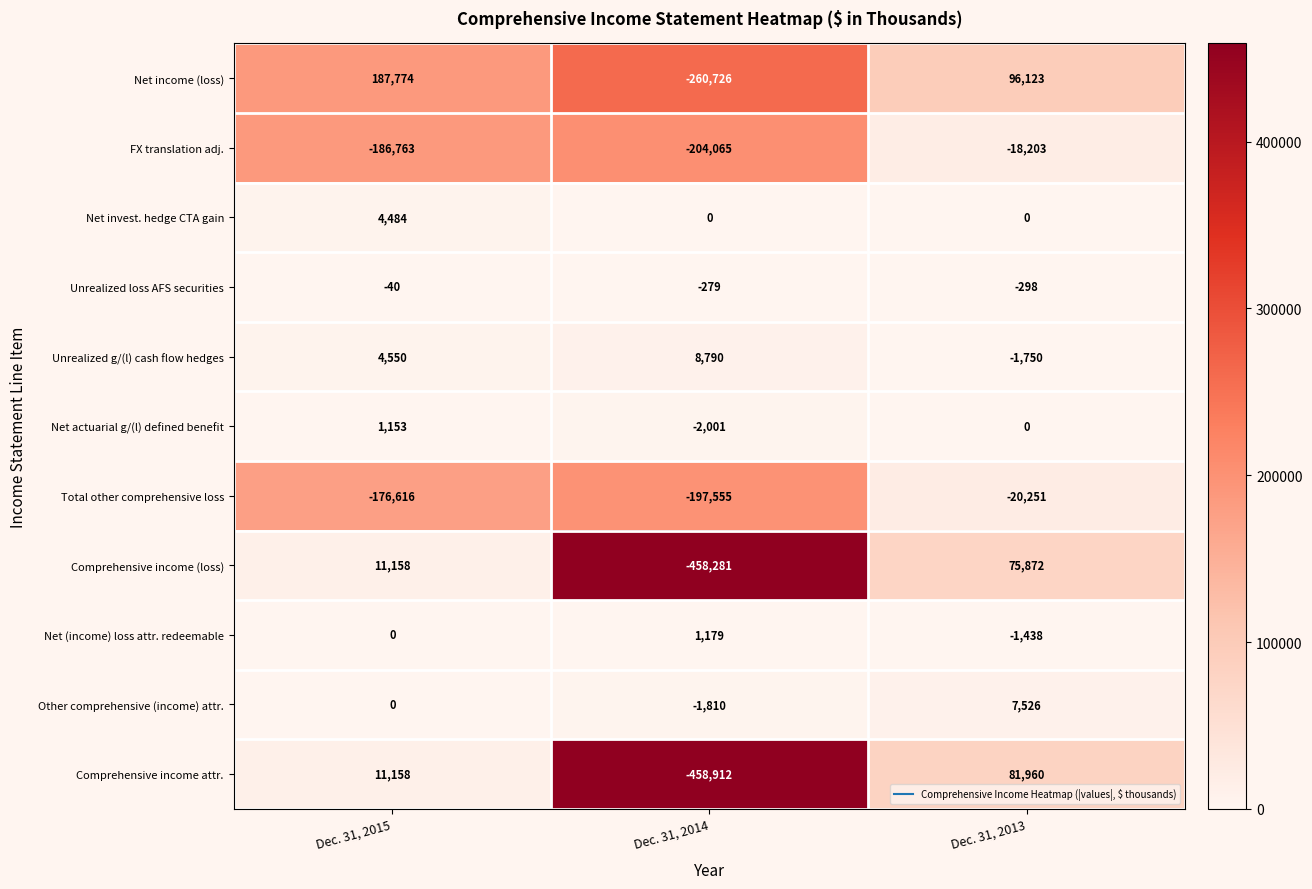

What is the total value across all series at Dec. 31, 2015?

-143142